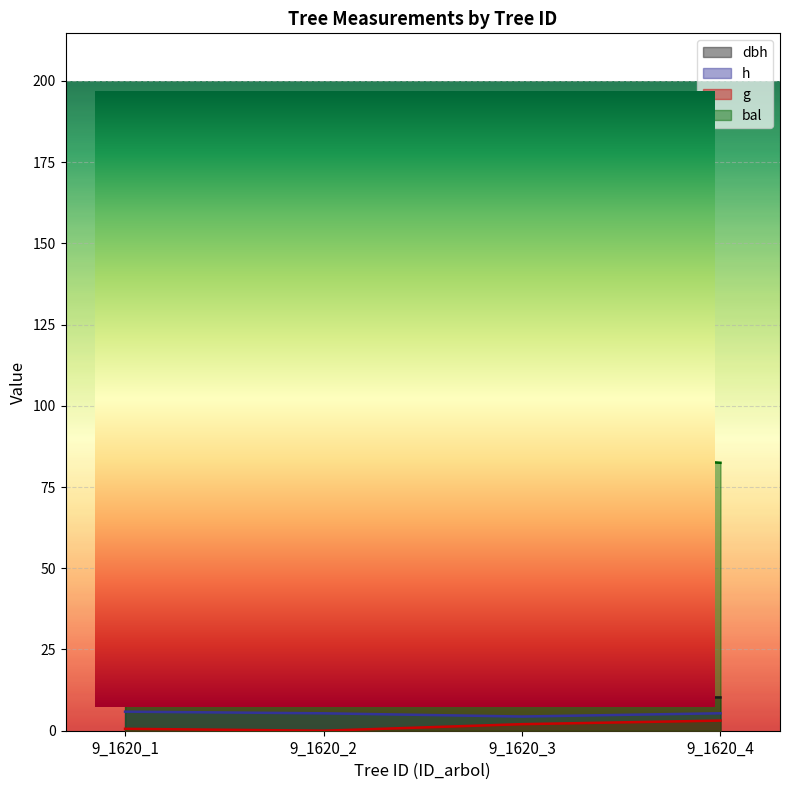

What is the value of the h point at the 2nd from the left?

5.4